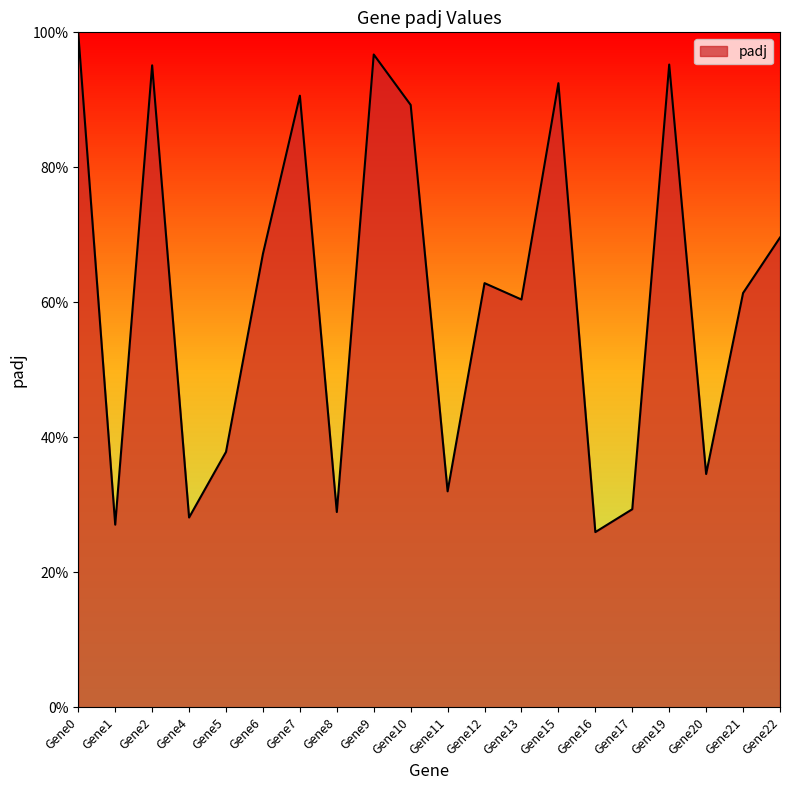

Rank the categories by value from highest to lowest.

Gene0, Gene9, Gene19, Gene2, Gene15, Gene7, Gene10, Gene22, Gene6, Gene12, Gene21, Gene13, Gene5, Gene20, Gene11, Gene17, Gene8, Gene4, Gene1, Gene16